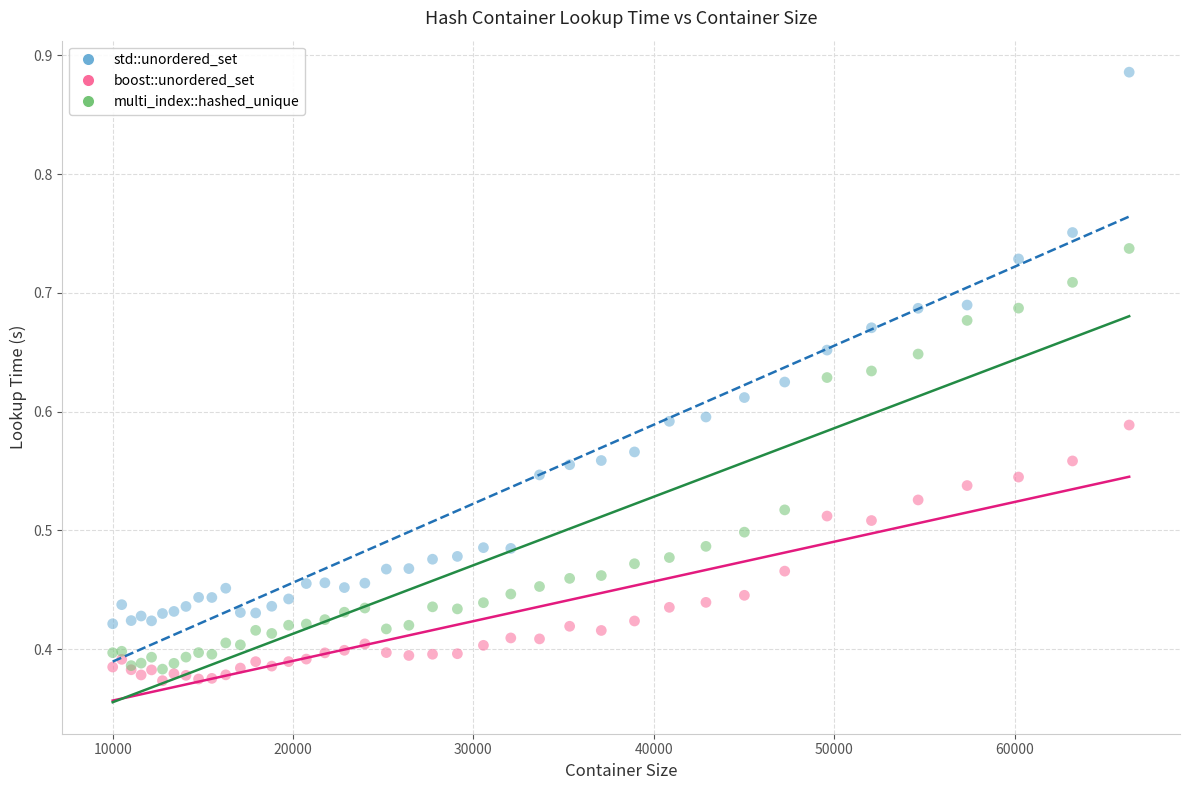

What are all the series names shown in the legend?

std::unordered_set, boost::unordered_set, multi_index::hashed_unique